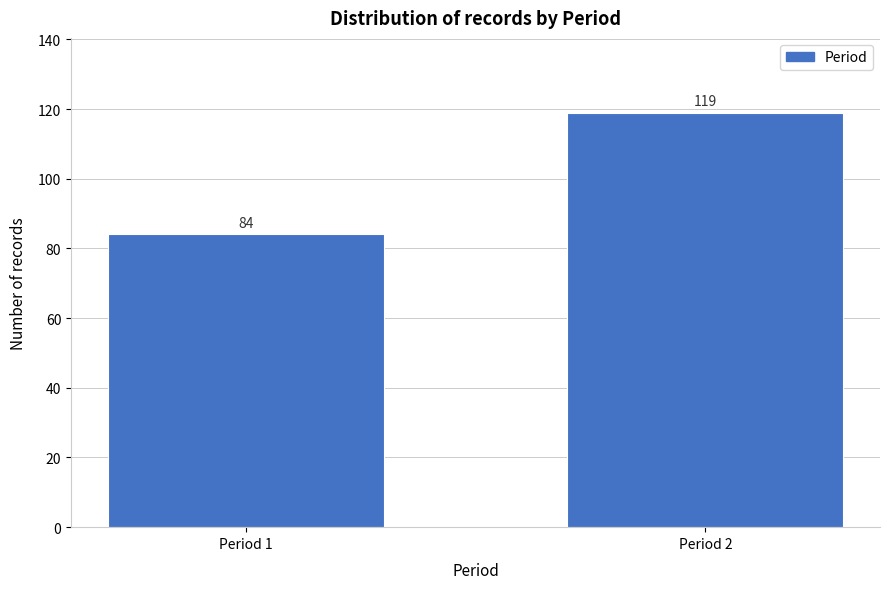

Reading left to right, transcribe all the data shown in this chart.

84	119